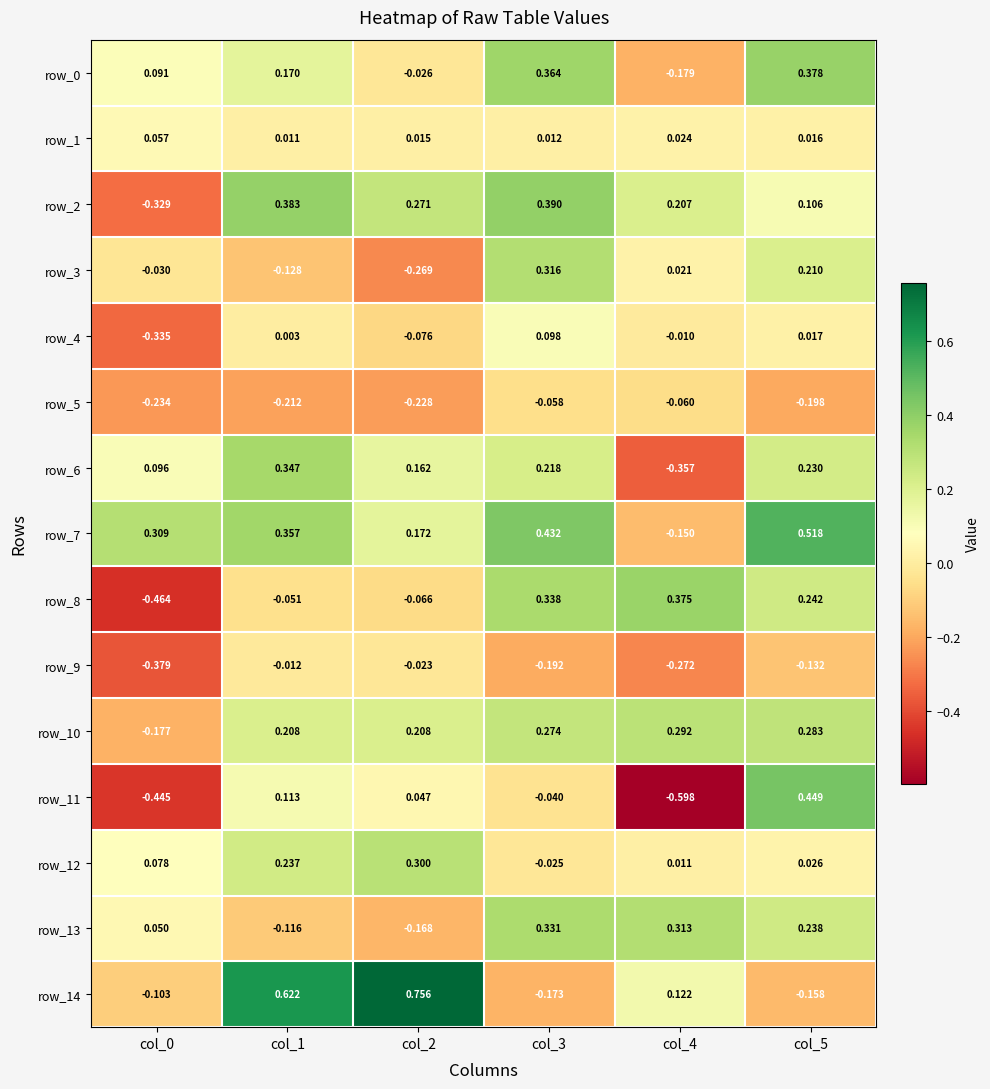

At how many categories does at least one series exceed 0?

6